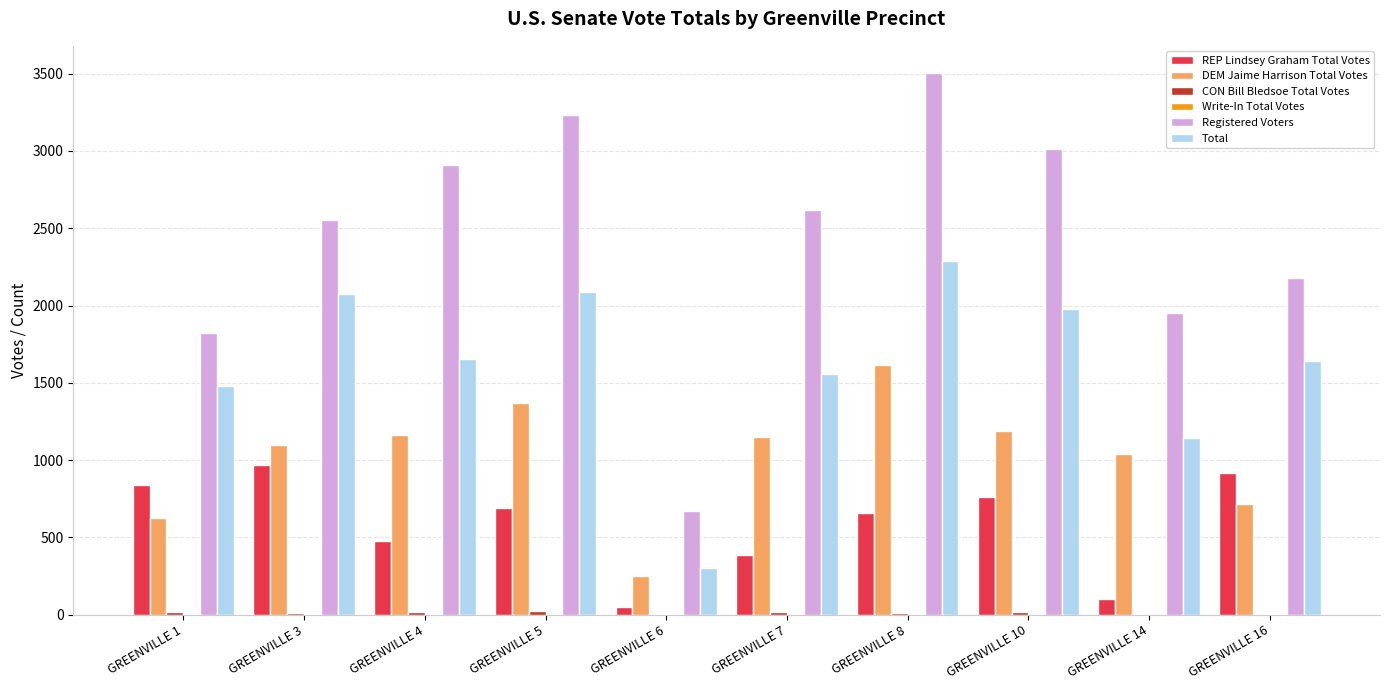

Which series has the largest total across all categories?

Registered Voters